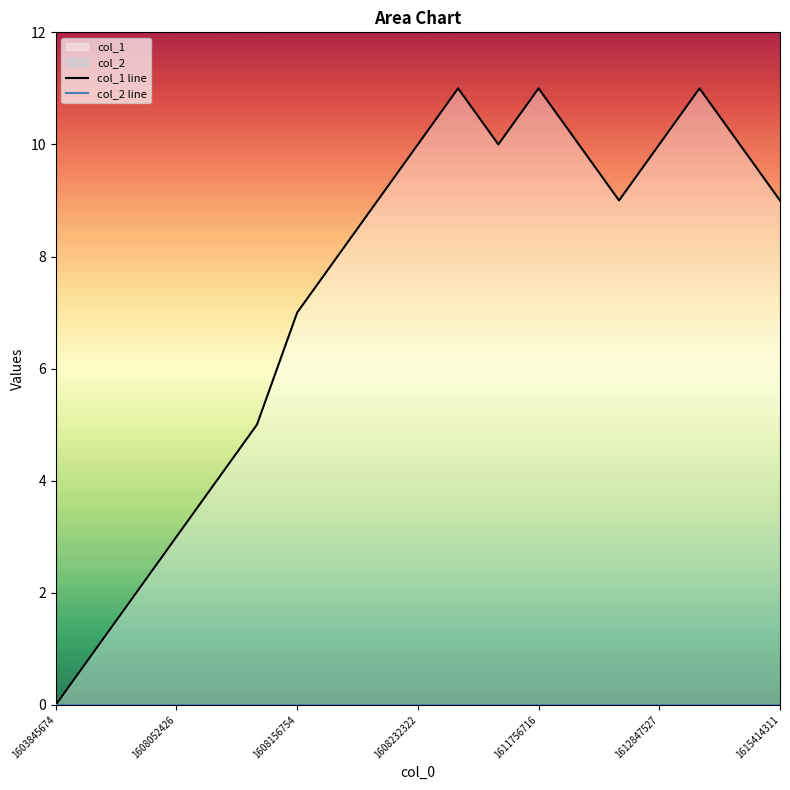

Is the value of col_2 line at 16 greater than the value of col_1 line at 7?

No